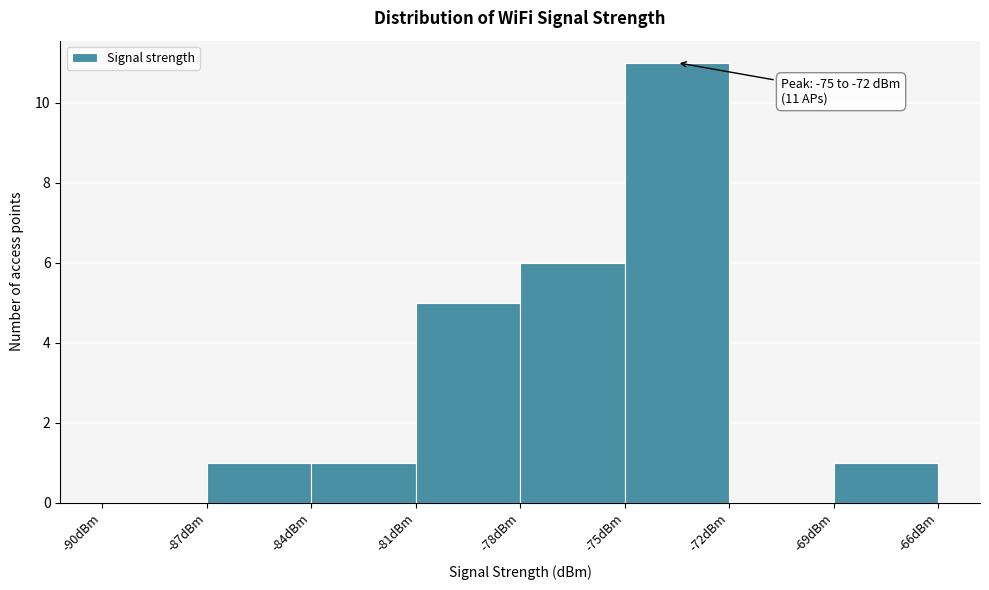

Over which range of the x-axis is the bar tallest?

-75 to -72